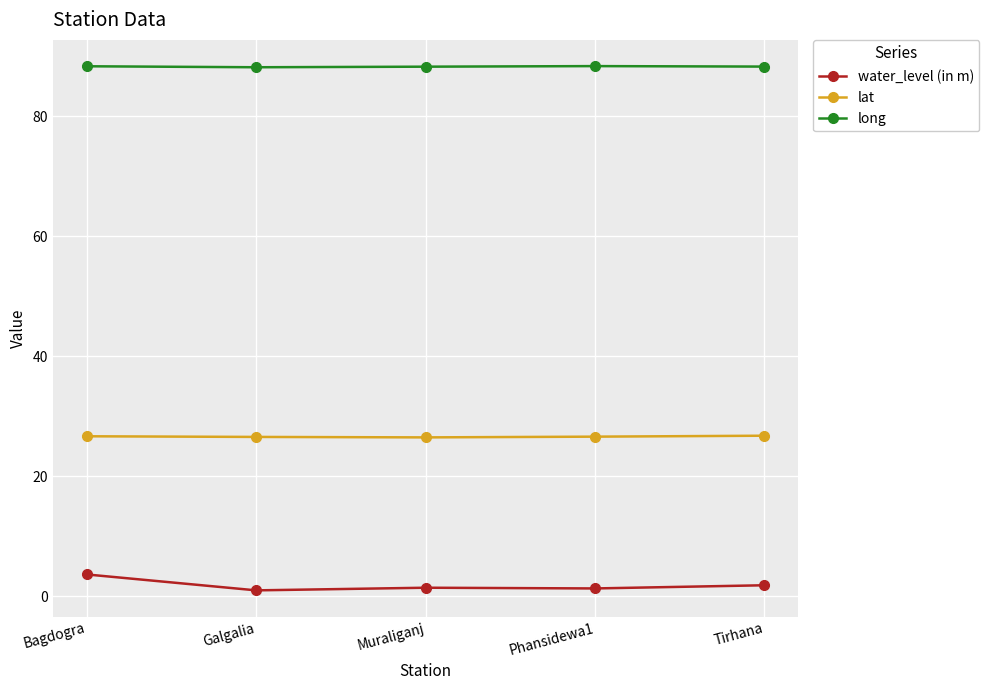

Is it true that lat equals 26.7 at Bagdogra?

True